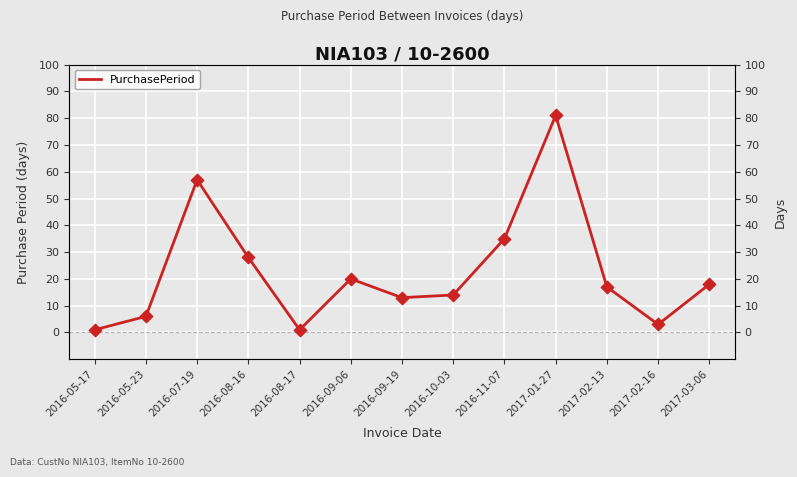

Approximately how many times larger is the value at 2016-11-07 compared to 2016-05-17?

35.0